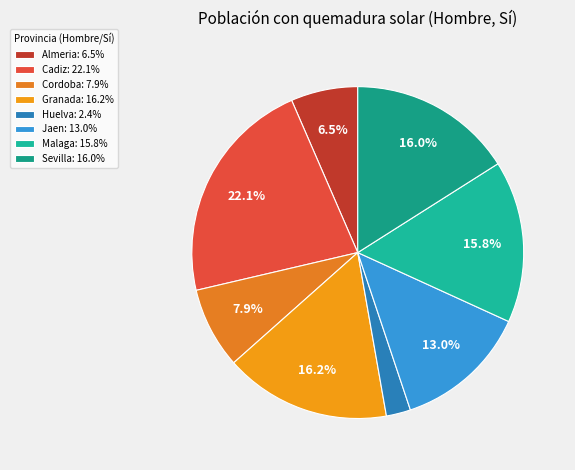

Count the number of slices in the pie.

8